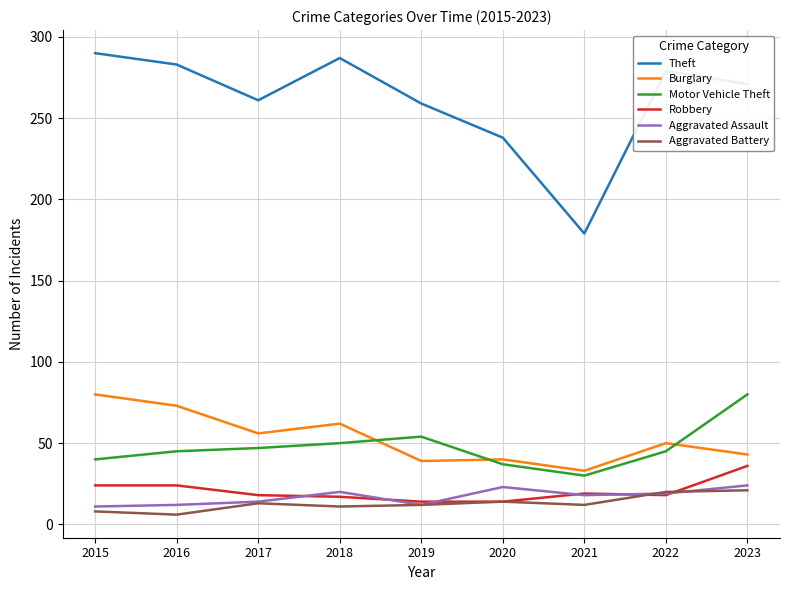

What is the difference between the maximum and second lowest values in the Aggravated Assault series?

12